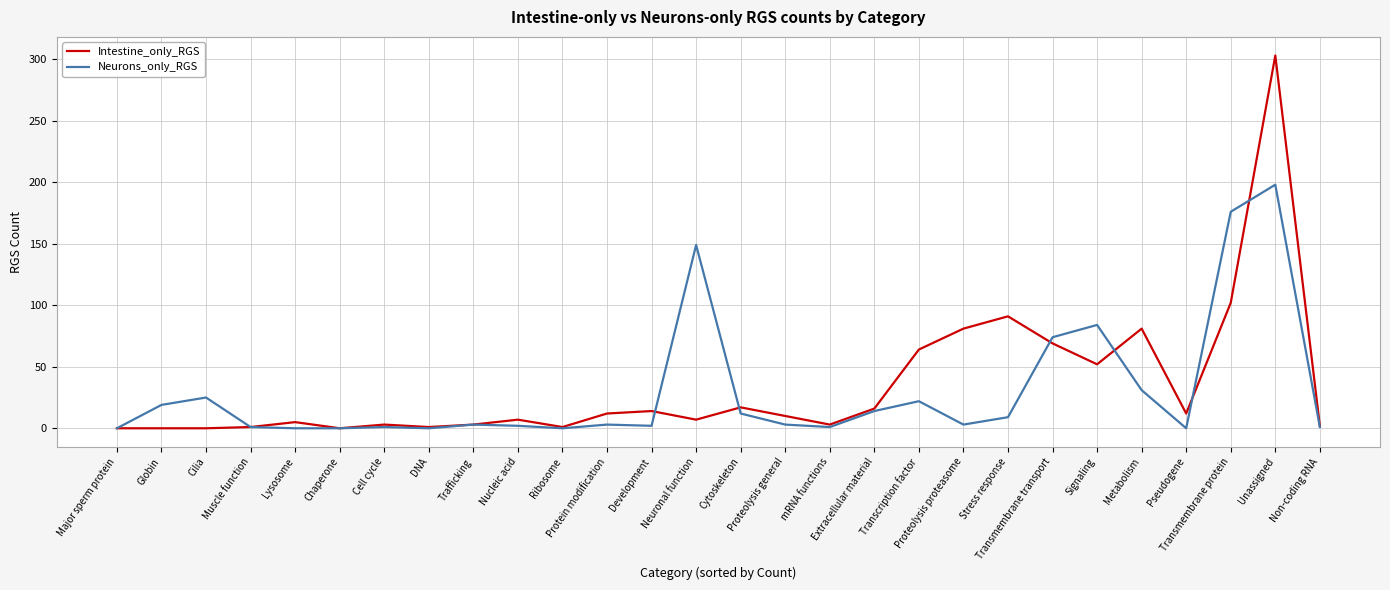

What is the highest value of the Intestine_only_RGS series?

303